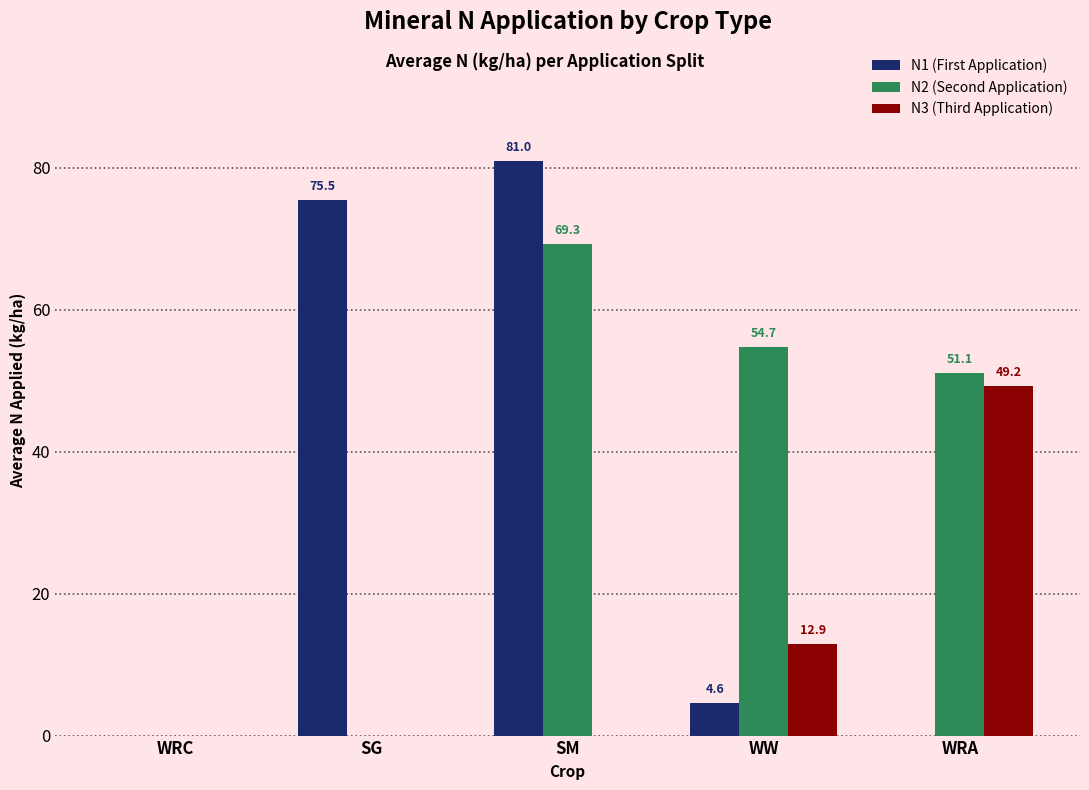

True or false: N1 (First Application) has a value of 7.8 at WW.

False